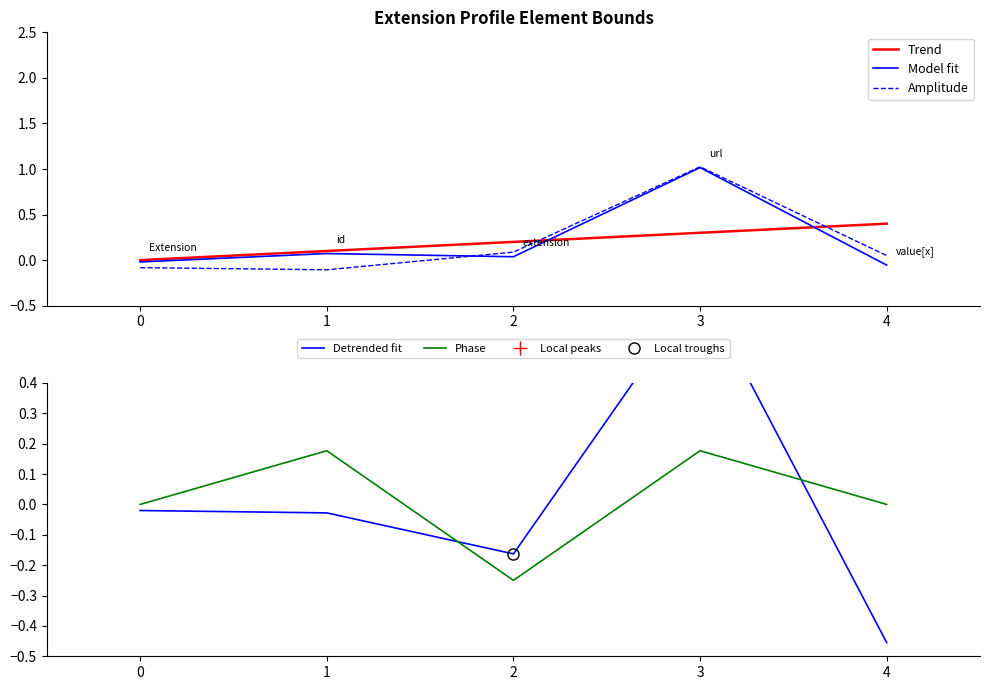

What is the minimum value shown in the chart?

-0.5